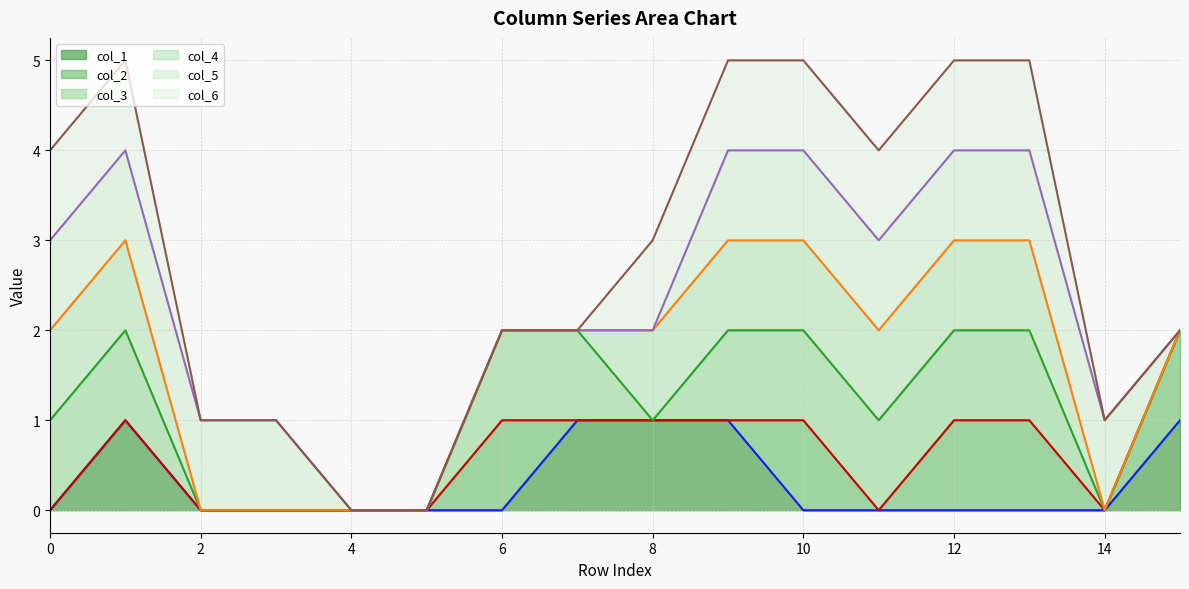

True or false: col_4 line and col_5 line cross at least once.

False